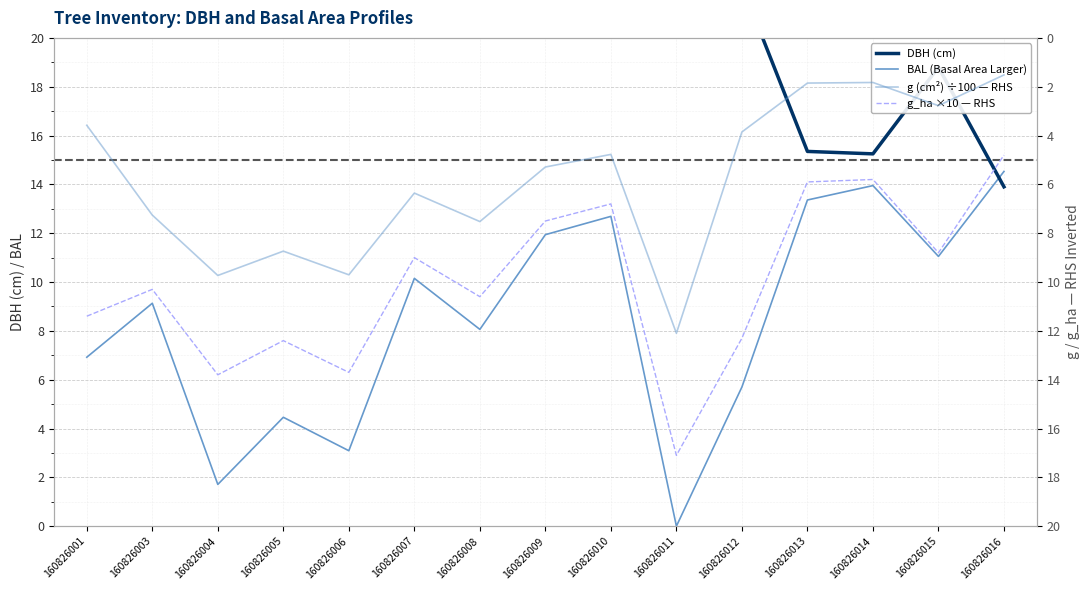

Reading left to right, what are all the values shown in this chart?

DBH (cm): 21.4	30.4	35.2	33.4	35.1	28.4	30.9	25.9	24.6	39.2	22.1	15.3	15.2	18.8	13.9
BAL (Basal Area Larger): 6.9	9.1	1.7	4.5	3.1	10.2	8.1	11.9	12.7	0.0	5.7	13.4	13.9	11.1	14.5
g (cm²) ÷100 — RHS: 3.6	7.3	9.7	8.7	9.7	6.4	7.5	5.3	4.8	12.1	3.9	1.9	1.8	2.8	1.5
g_ha ×10 — RHS: 11.4	10.3	13.8	12.4	13.7	9.0	10.6	7.5	6.8	17.1	12.3	5.9	5.8	8.8	4.8